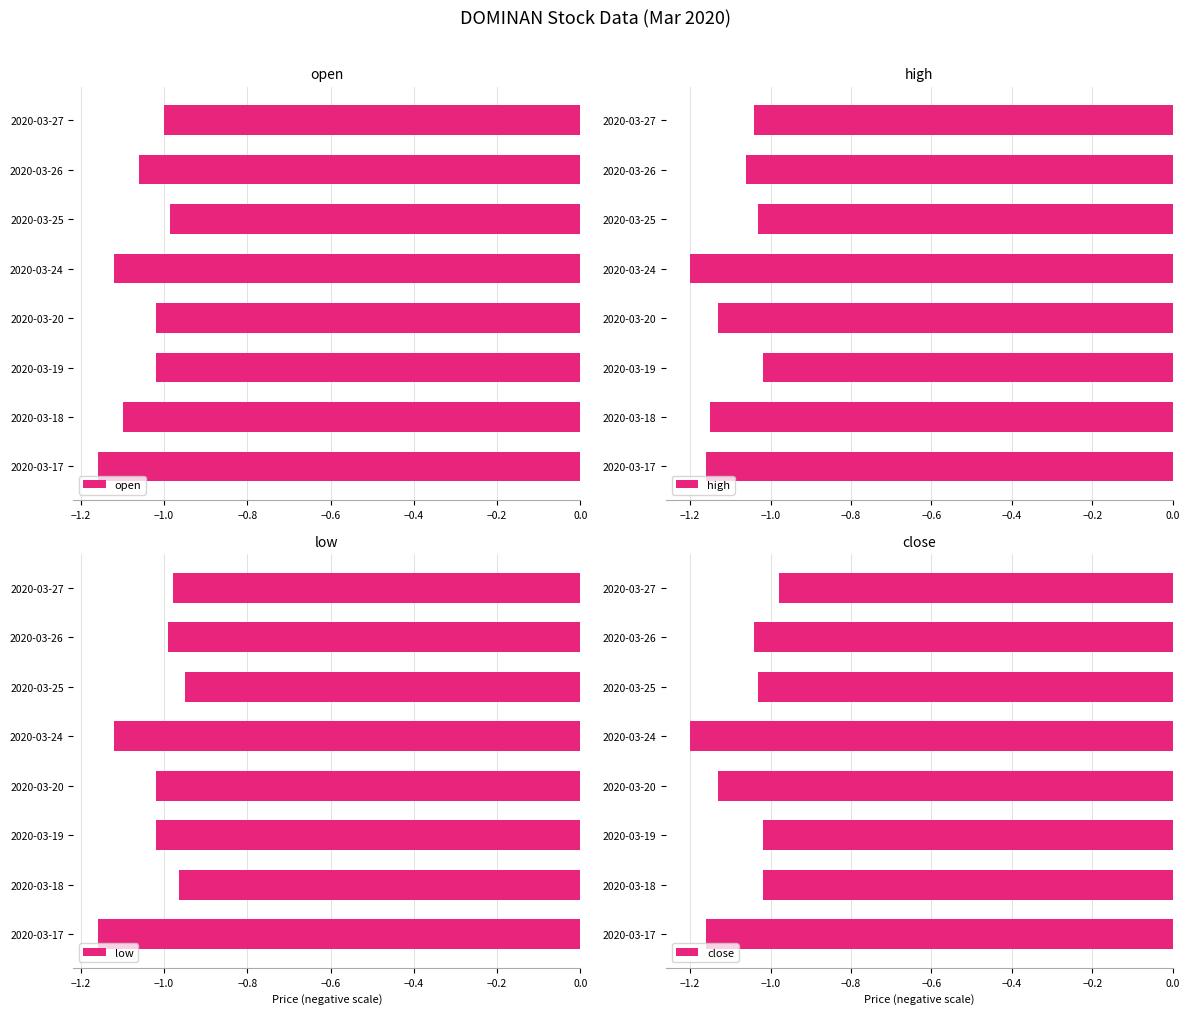

The value of close at 2020-03-18 is -1.5. True or false?

False